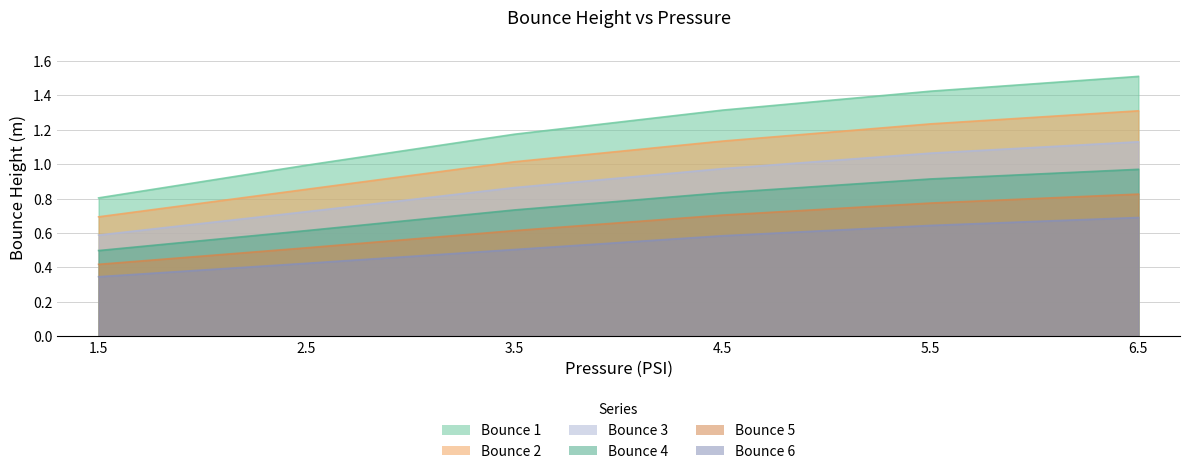

True or false: Bounce 1 and Bounce 3 cross at least once.

False